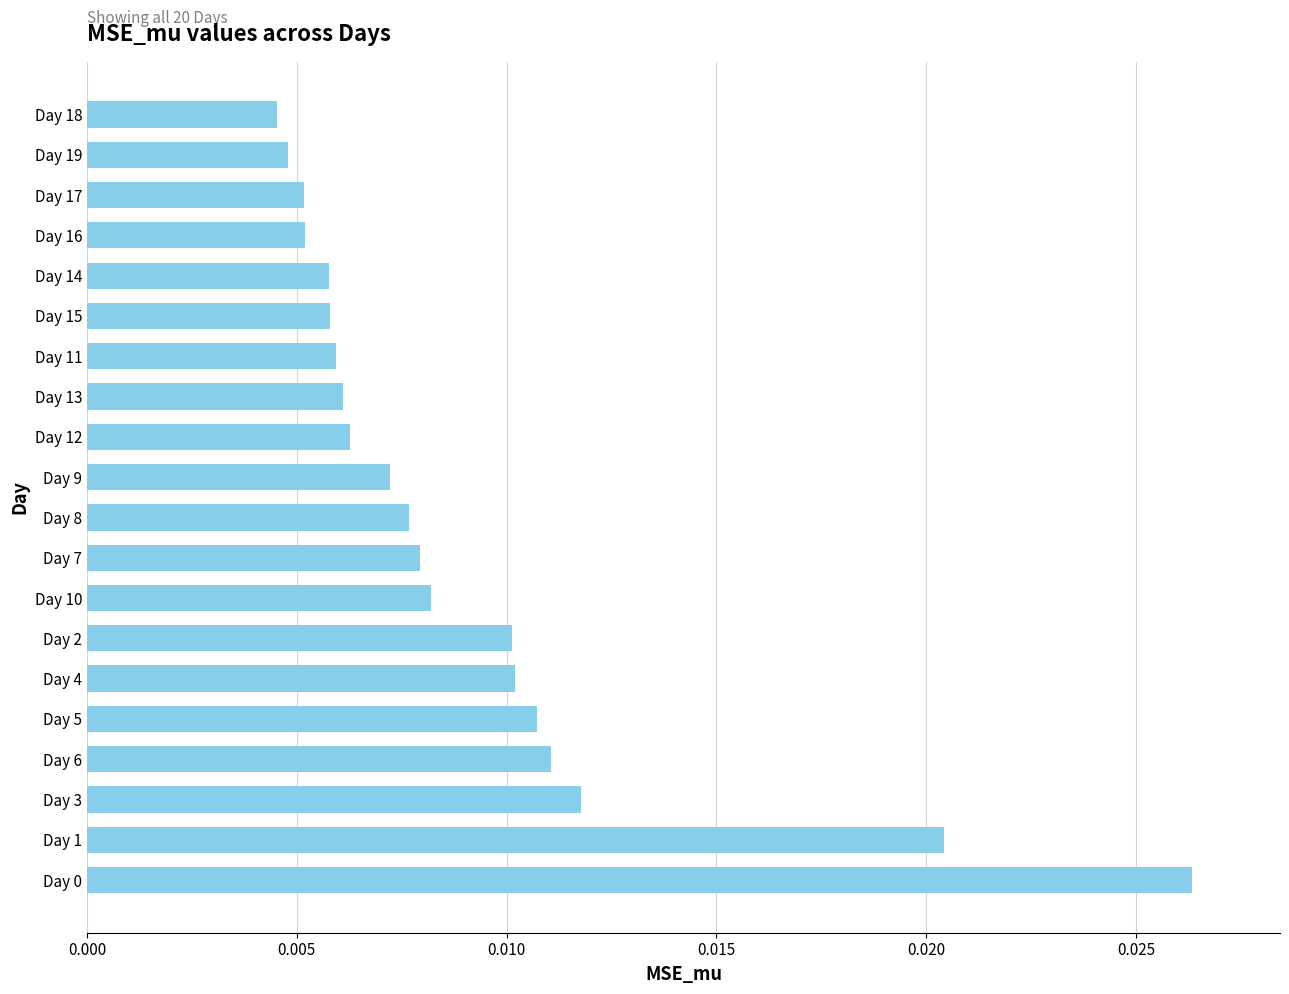

How many distinct data groups are displayed?

1